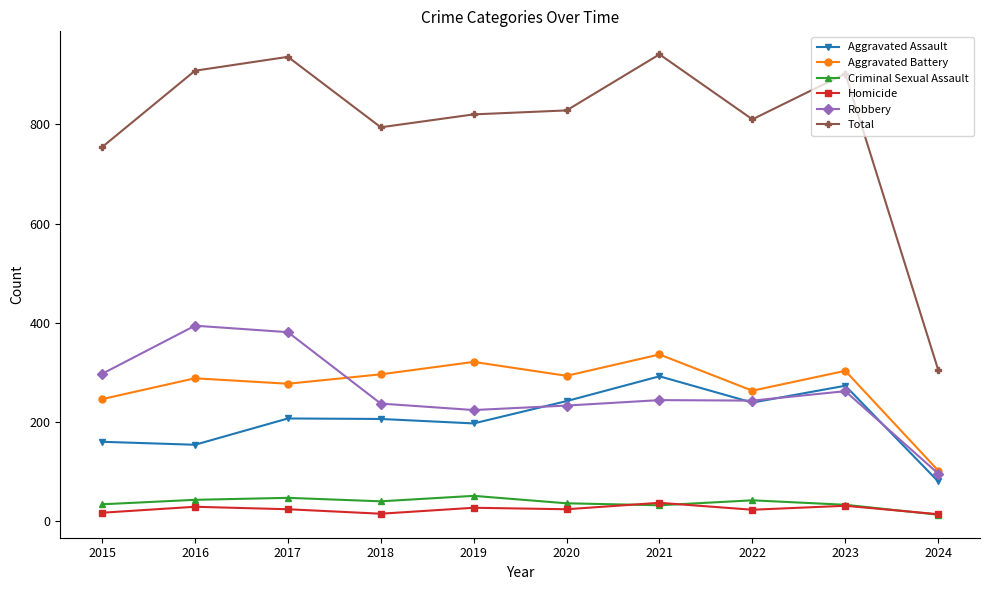

What is the average value of the Aggravated Assault series?

205